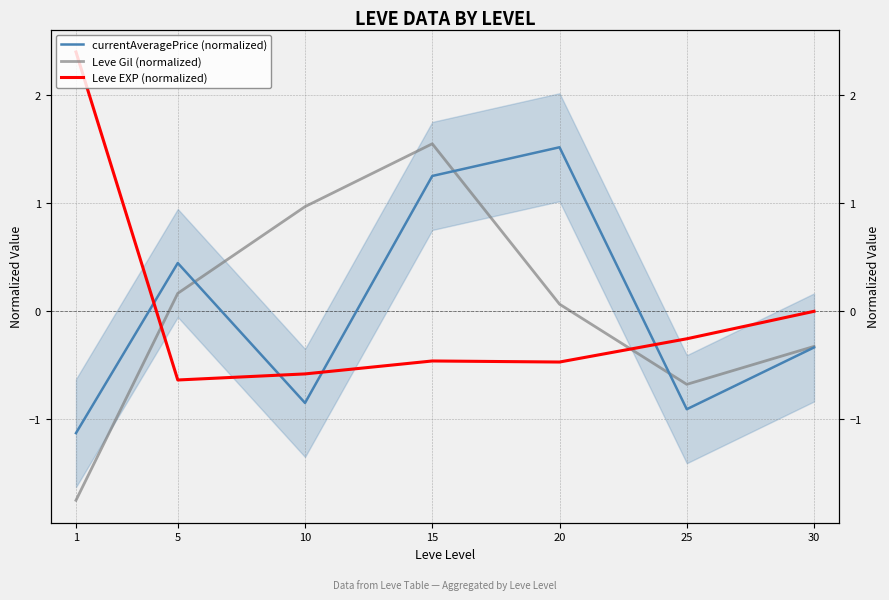

What are all the series names shown in the legend?

currentAveragePrice (normalized), Leve Gil (normalized), Leve EXP (normalized)